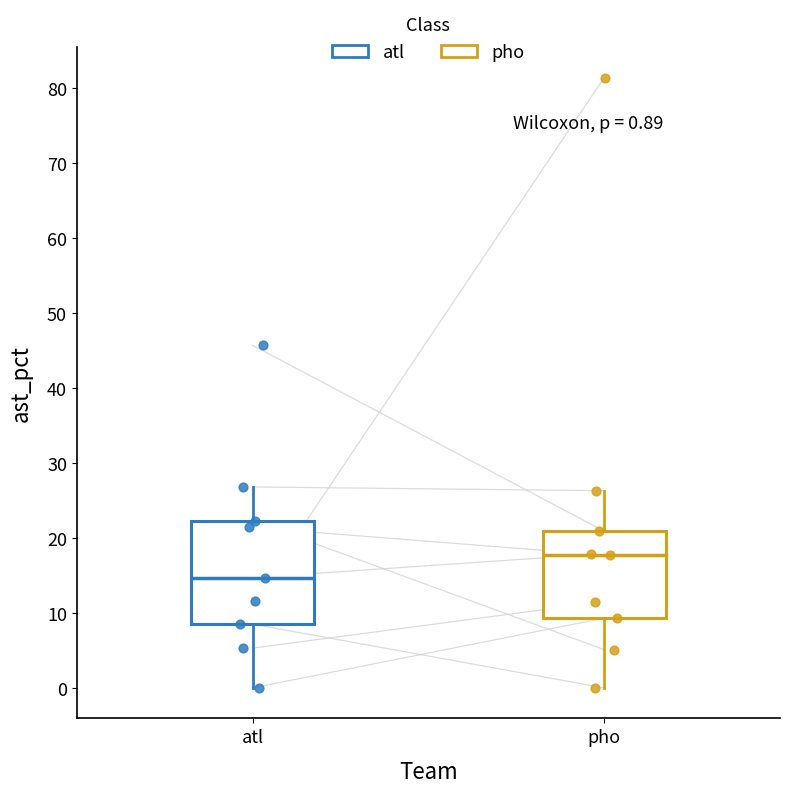

Which box has the highest median line?

pho